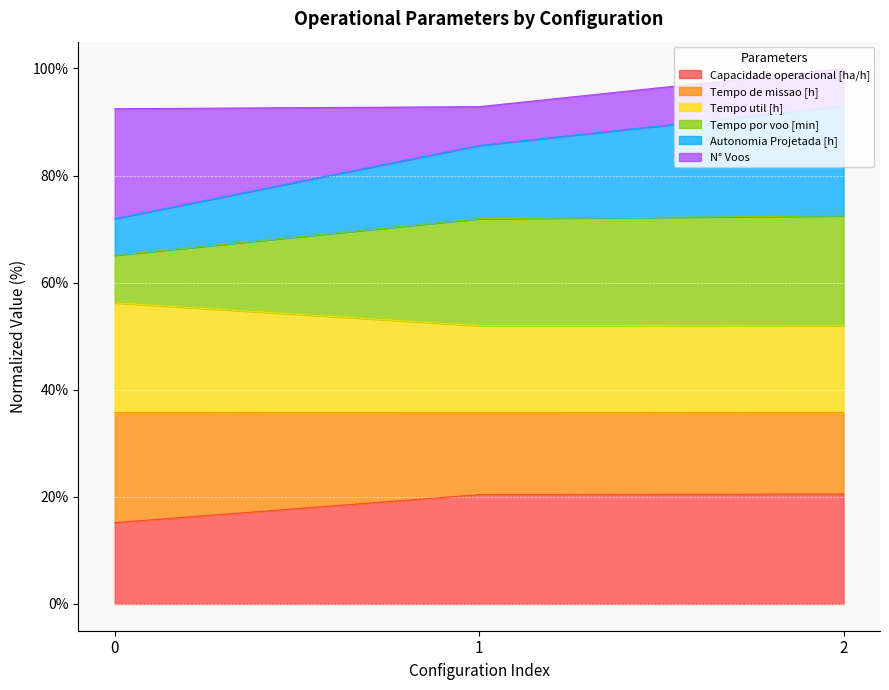

What are all the series names shown in the legend?

Capacidade operacional [ha/h], Tempo de missao [h], Tempo util [h], Tempo por voo [min], Autonomia Projetada [h], N° Voos